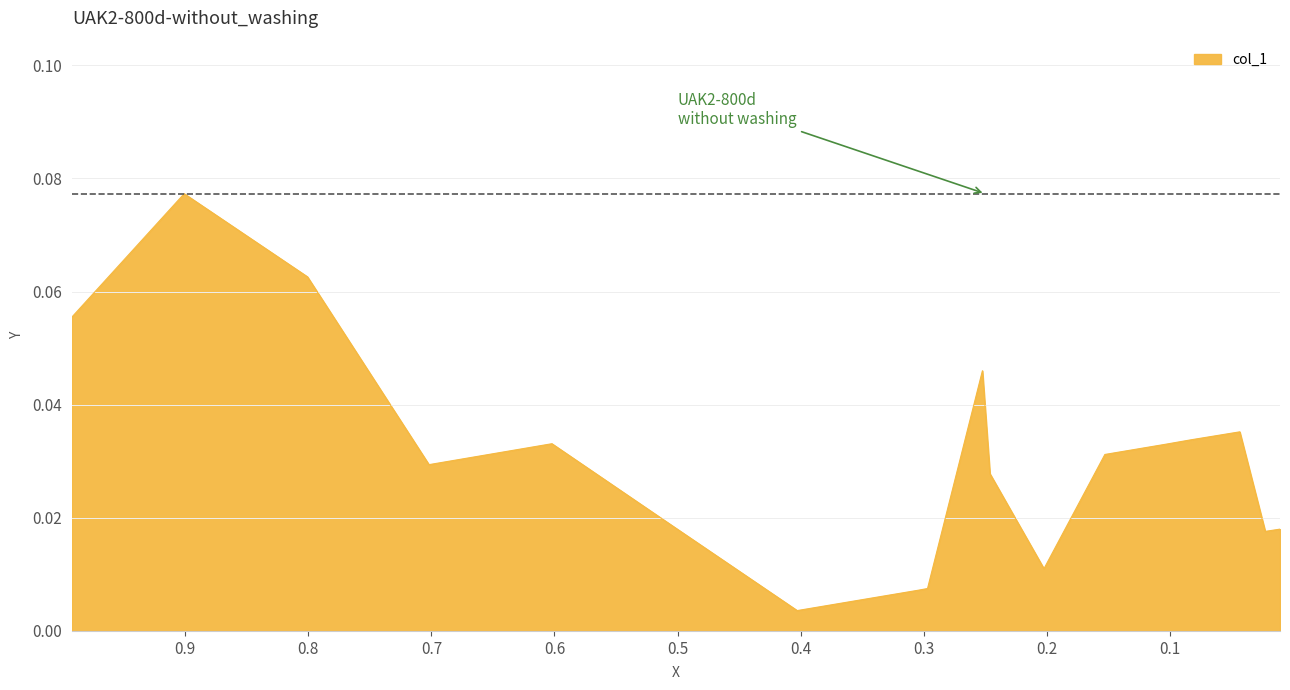

Between 0.2969 and 0.5023, which is larger?

0.5023